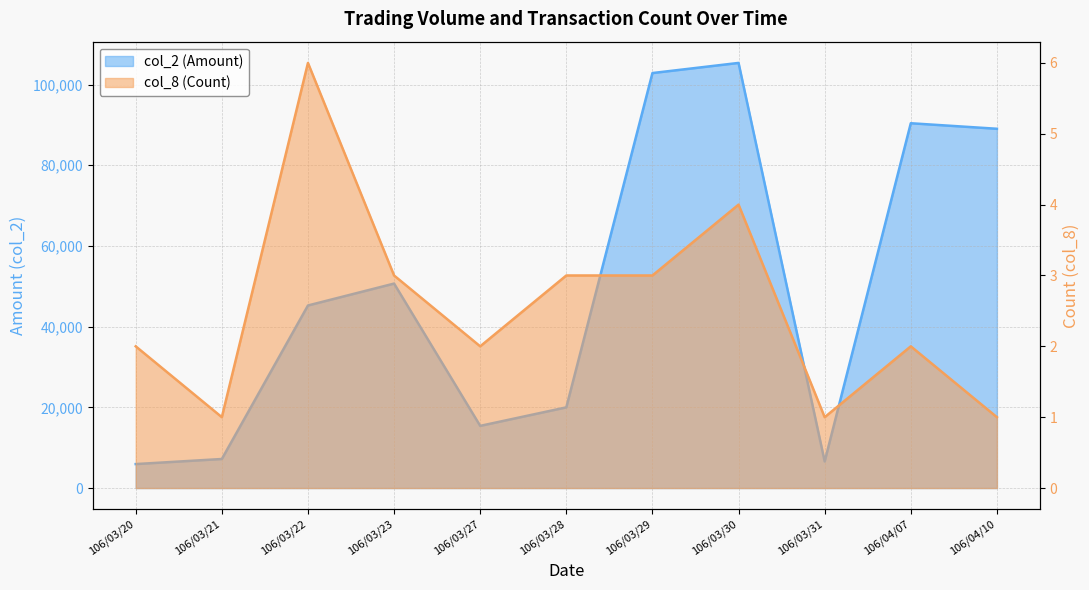

At which label does col_8 (Count) reach its peak?

106/03/22